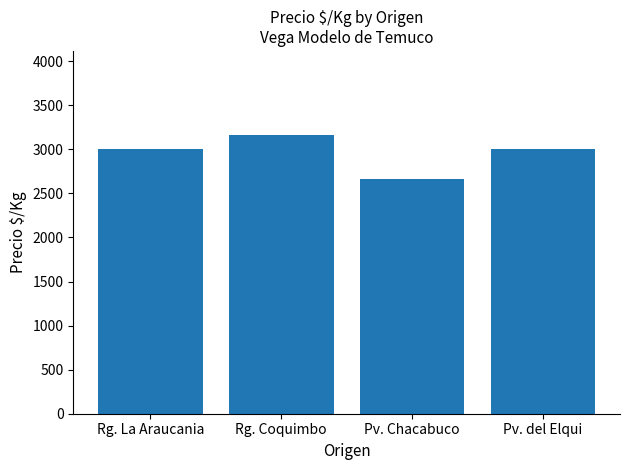

Read the value at Pv. Chacabuco, to the nearest 100.

2700